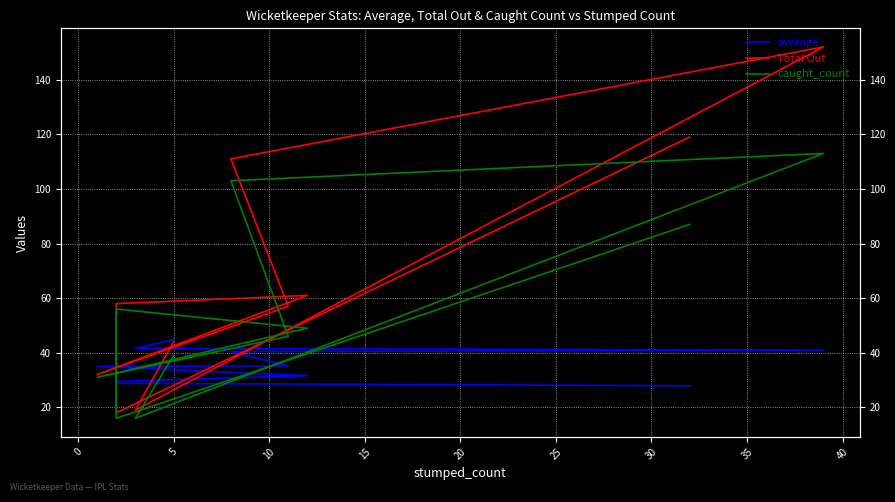

What is the average value of the average series?

35.6